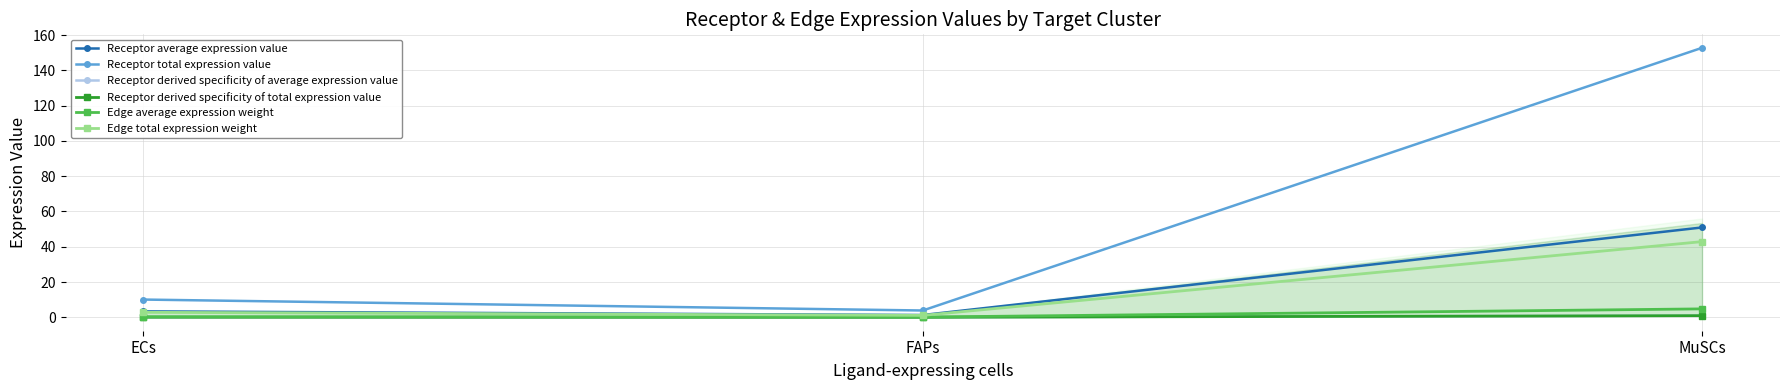

Between MuSCs and FAPs, which is larger?

MuSCs